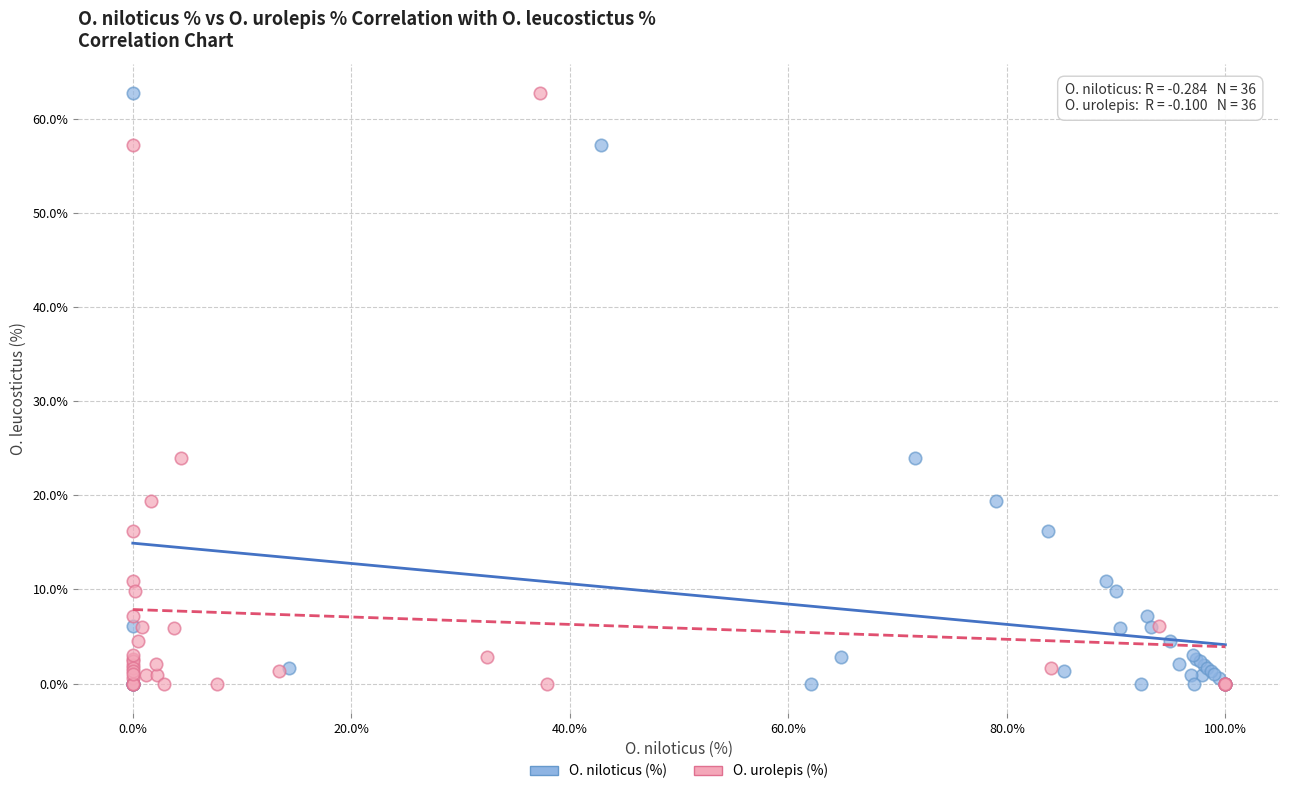

What are all the series names shown in the legend?

O. niloticus (%), O. urolepis (%)